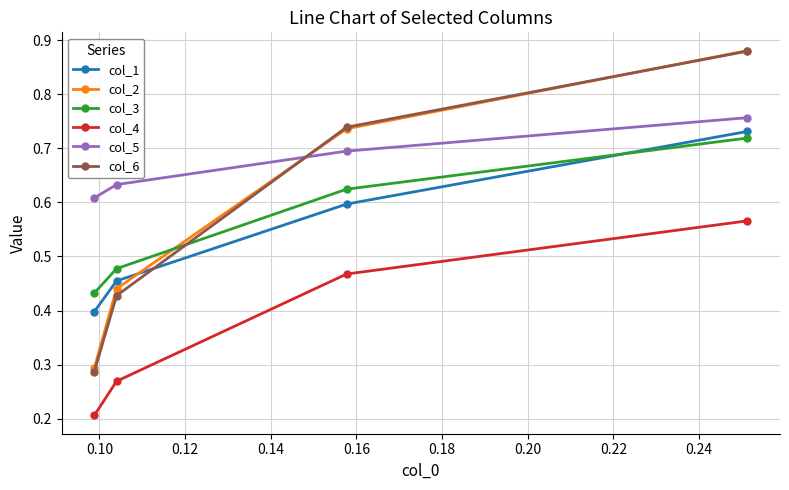

At how many categories does at least one series exceed 0?

4